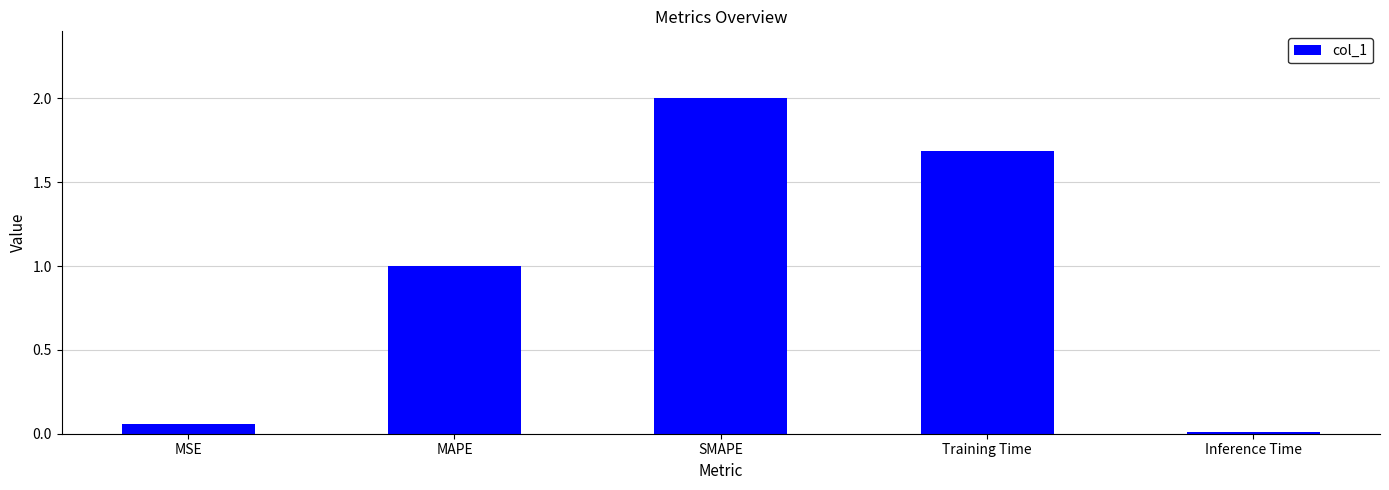

The value at Training Time is 1.7. True or false?

True